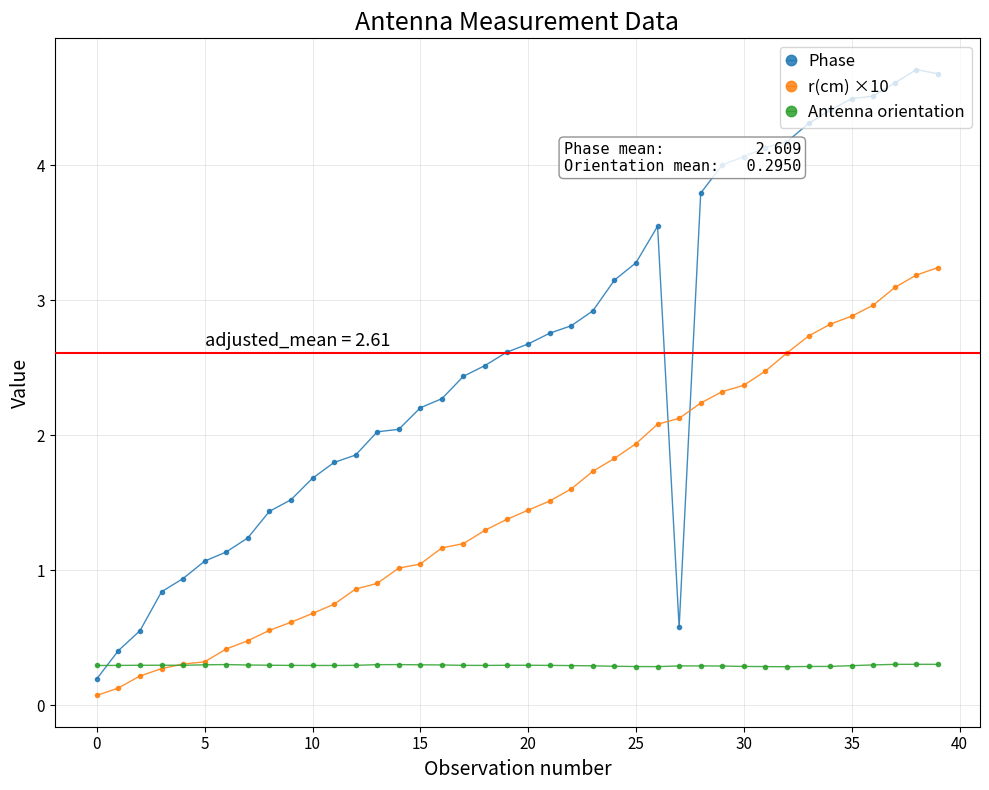

Which series has the widest spread of values?

Phase